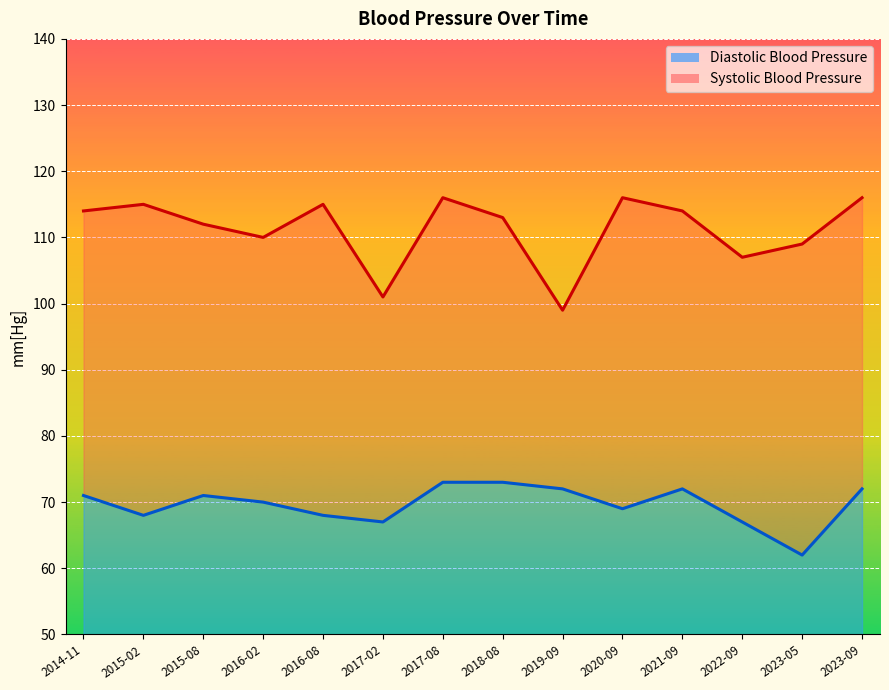

What is the sum of all Diastolic Blood Pressure values?

975